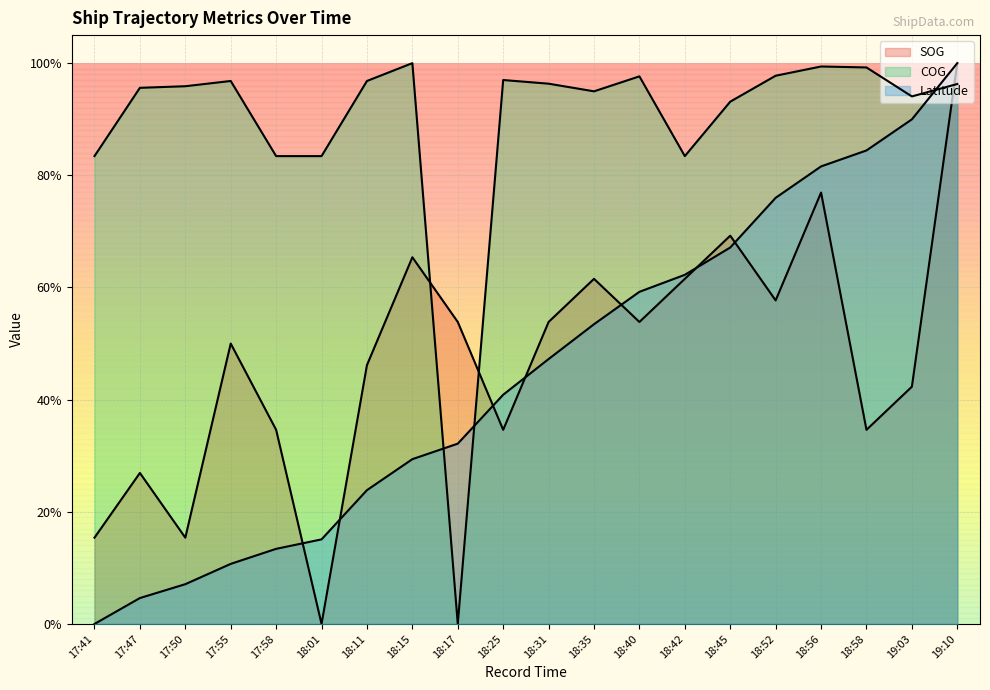

List the labels in order of COG value, largest first.

18:15, 18:56, 18:58, 18:52, 18:40, 18:25, 17:55, 18:11, 18:31, 19:10, 17:50, 17:47, 18:35, 19:03, 18:45, 17:41, 17:58, 18:01, 18:42, 18:17